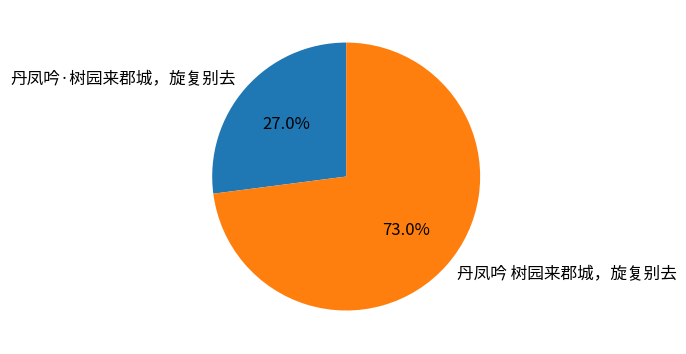

Approximately how many times larger is the value at 丹凤吟 树园来郡城，旋复别去 compared to 丹凤吟·树园来郡城，旋复别去?

2.7